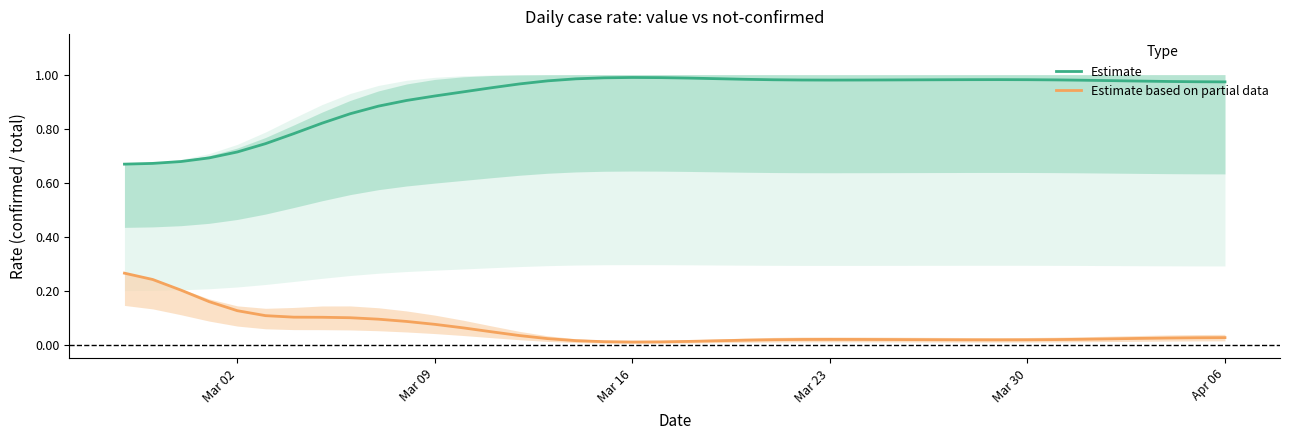

Is it true that Estimate equals 0.6 at Mar 23?

False